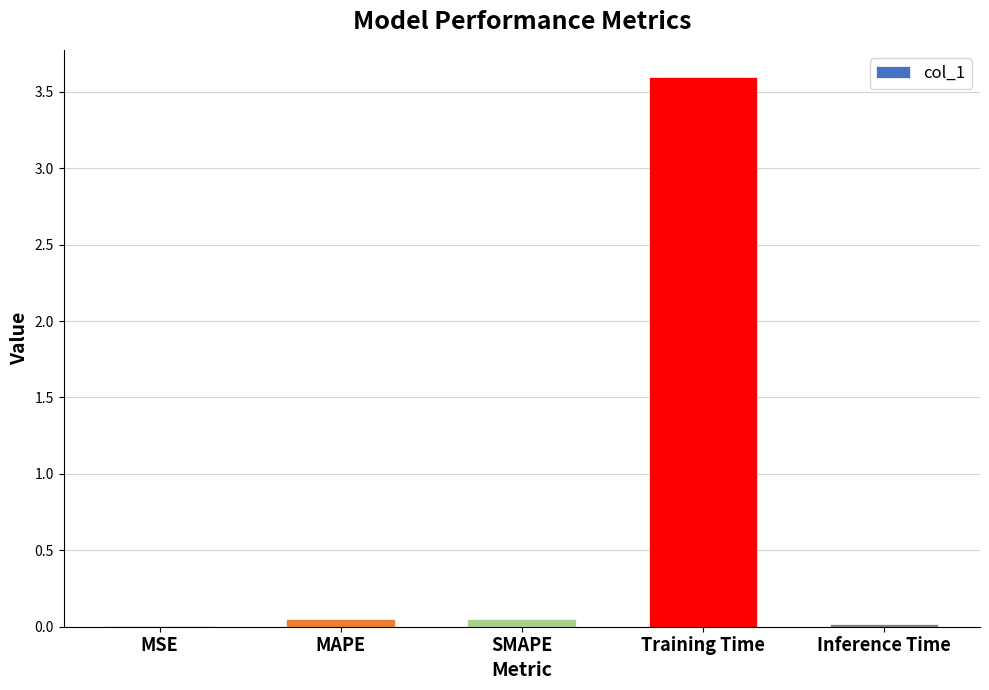

What is the sum of all values?

3.7